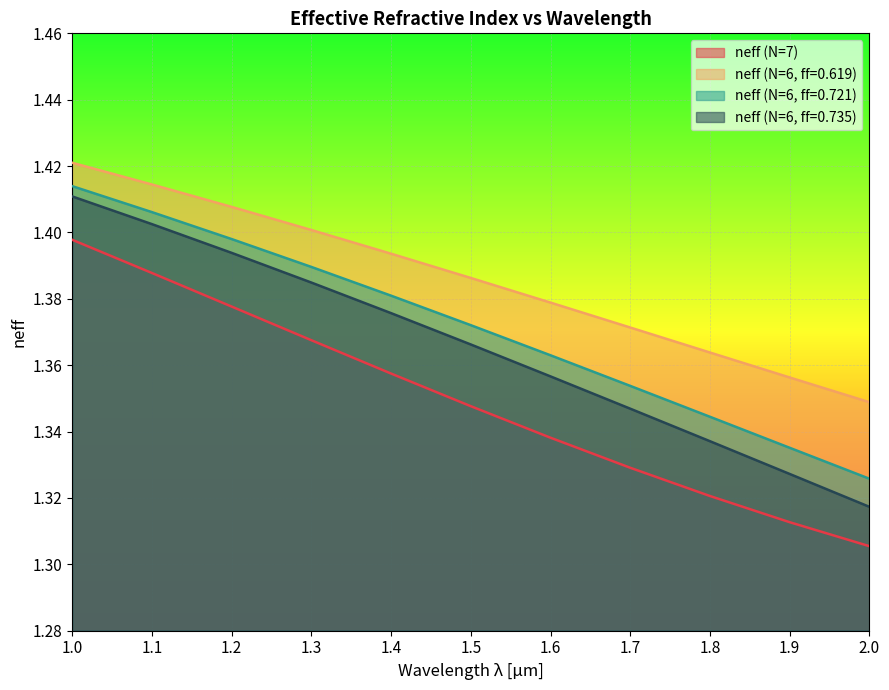

Reading left to right, list all the values displayed in this chart.

neff (N=7): 1.0=1.4	1.1=1.4	1.2=1.4	1.3=1.4	1.4=1.4	1.5=1.3	1.6=1.3	1.7=1.3	1.8=1.3	1.9=1.3	2.0=1.3
neff (N=6, ff=0.619): 1.0=1.4	1.1=1.4	1.2=1.4	1.3=1.4	1.4=1.4	1.5=1.4	1.6=1.4	1.7=1.4	1.8=1.4	1.9=1.4	2.0=1.3
neff (N=6, ff=0.721): 1.0=1.4	1.1=1.4	1.2=1.4	1.3=1.4	1.4=1.4	1.5=1.4	1.6=1.4	1.7=1.4	1.8=1.3	1.9=1.3	2.0=1.3
neff (N=6, ff=0.735): 1.0=1.4	1.1=1.4	1.2=1.4	1.3=1.4	1.4=1.4	1.5=1.4	1.6=1.4	1.7=1.3	1.8=1.3	1.9=1.3	2.0=1.3